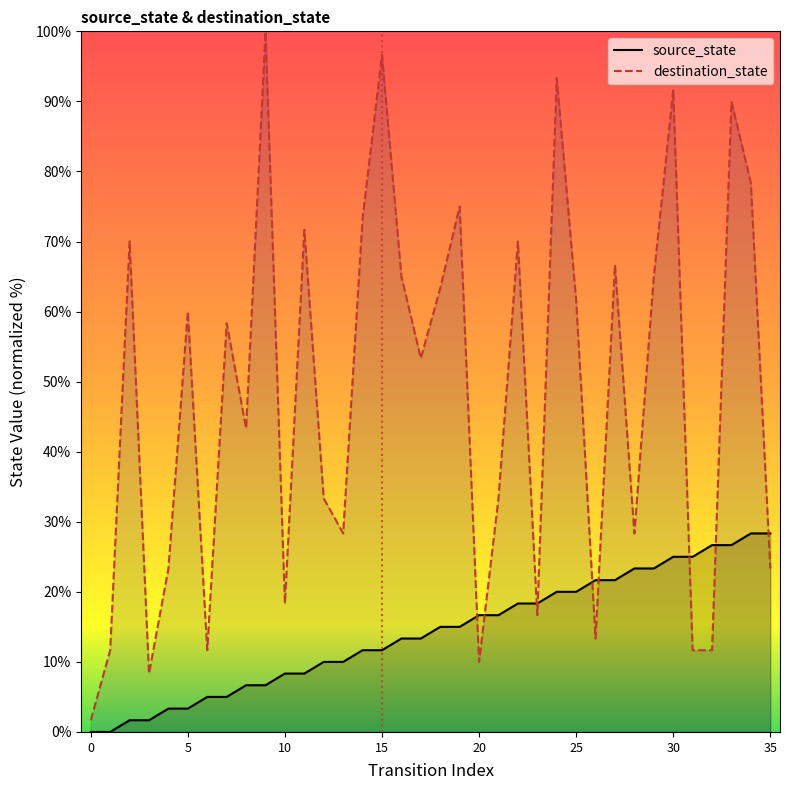

What is the difference between the maximum and minimum values?

28.3